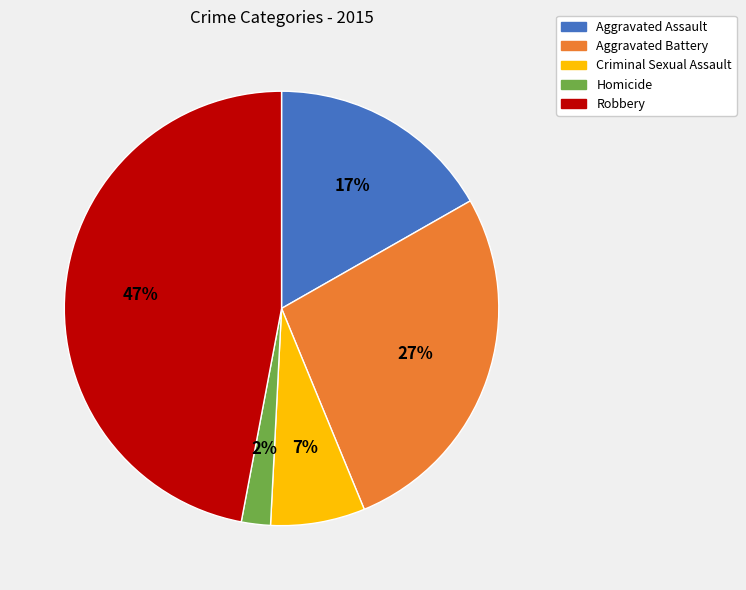

What is the largest slice in the pie chart?

Robbery